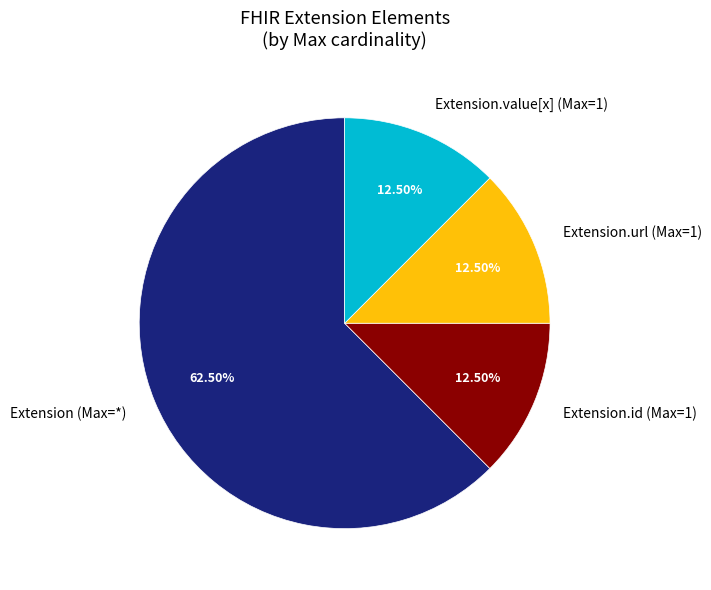

What is the largest slice in the pie chart?

Extension (Max=*)